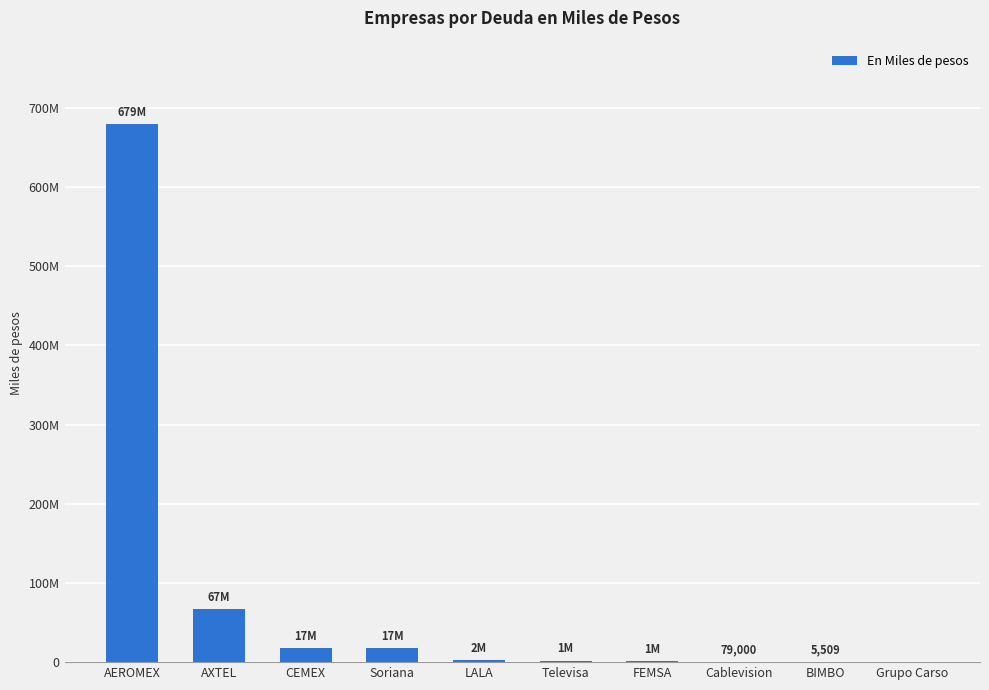

Which category has the lowest value across all series?

Grupo Carso